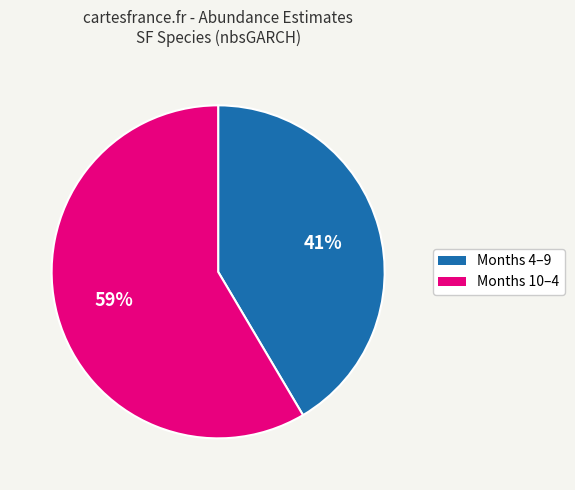

Is there a majority slice in this chart?

Yes